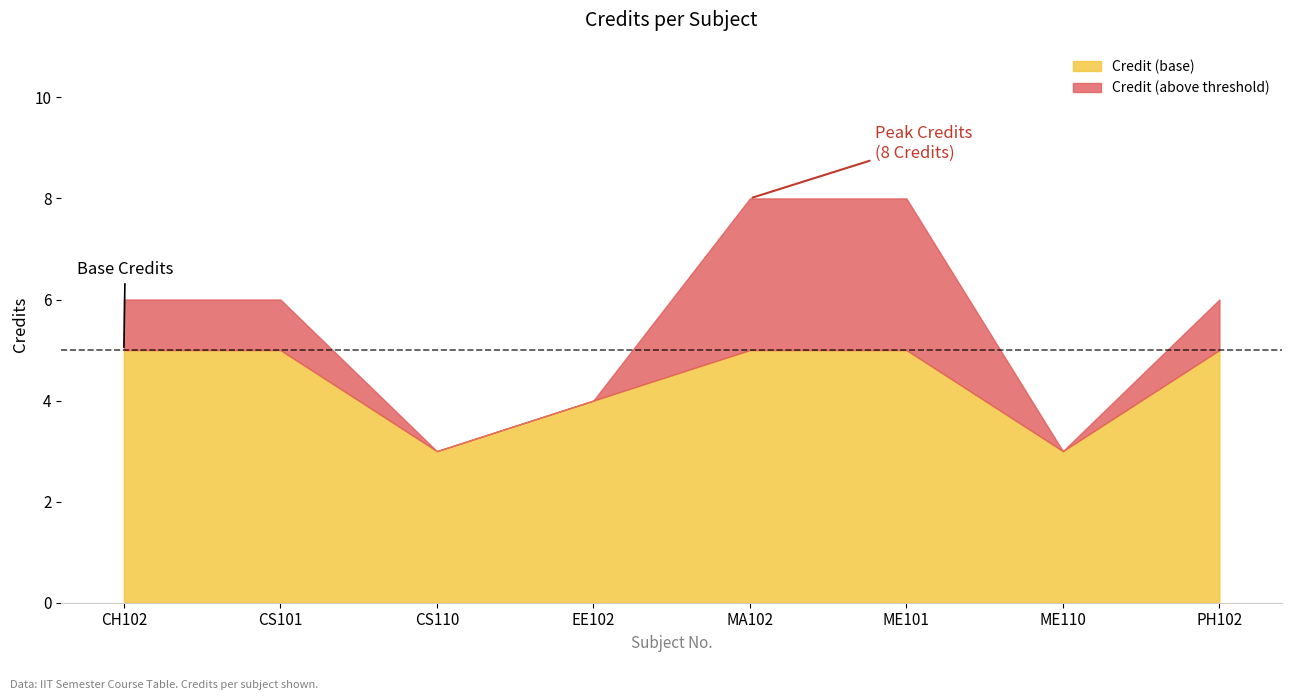

What is the label of the 8th point from the right?

CH102